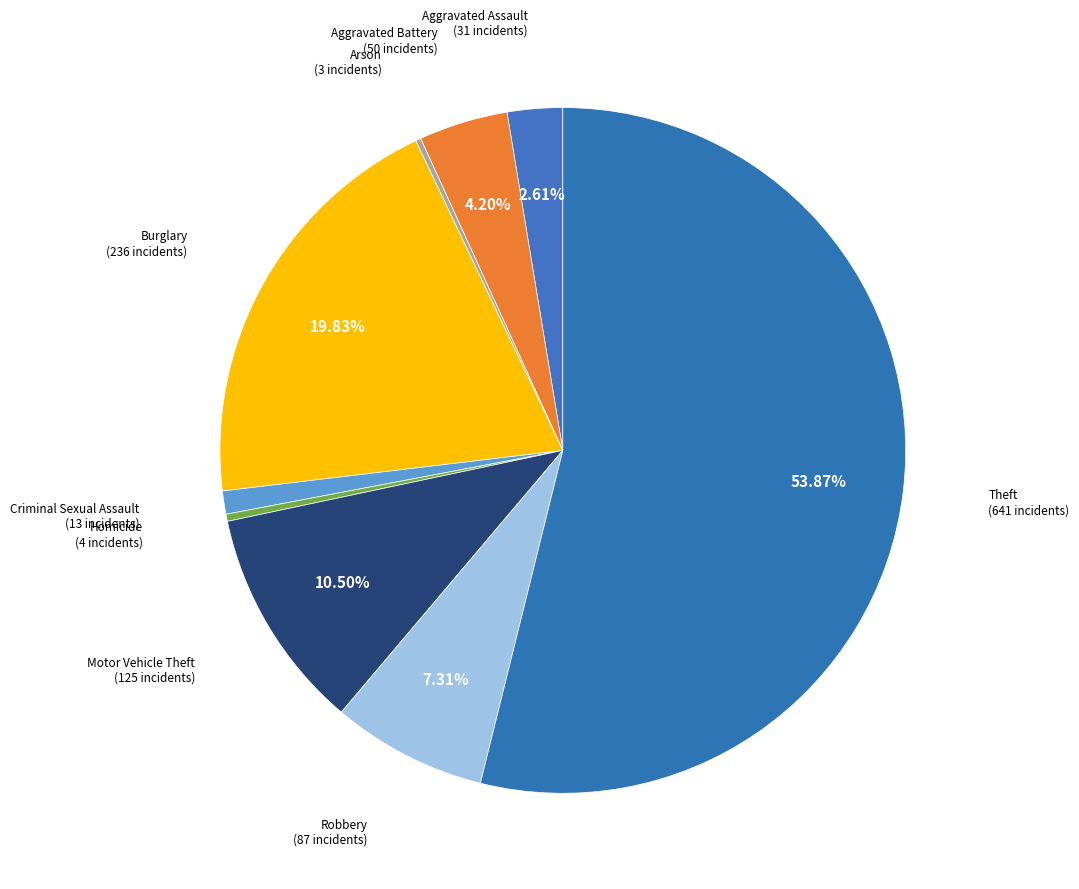

Do Aggravated Battery and Motor Vehicle Theft together represent more than half of the pie?

No